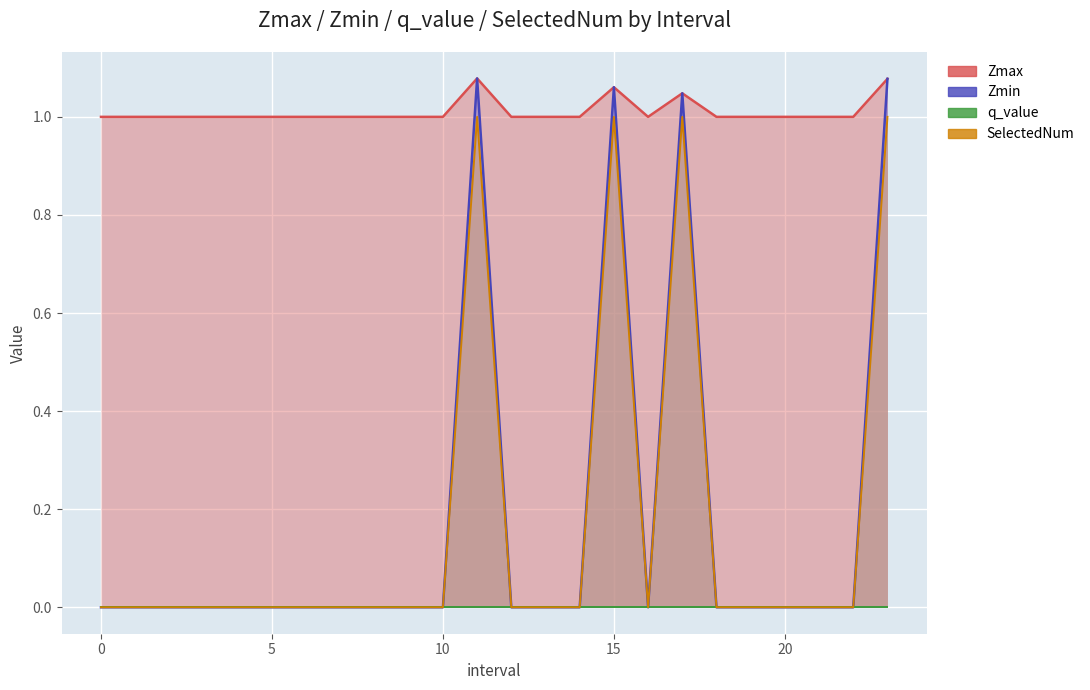

At which label does Zmax reach its peak?

11.0